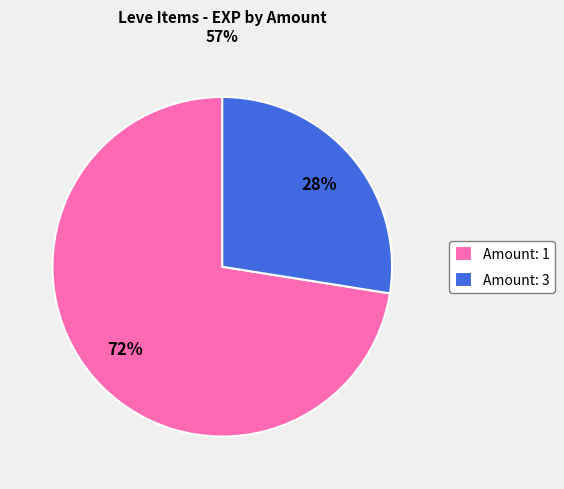

Which slice is the smallest?

Amount: 3